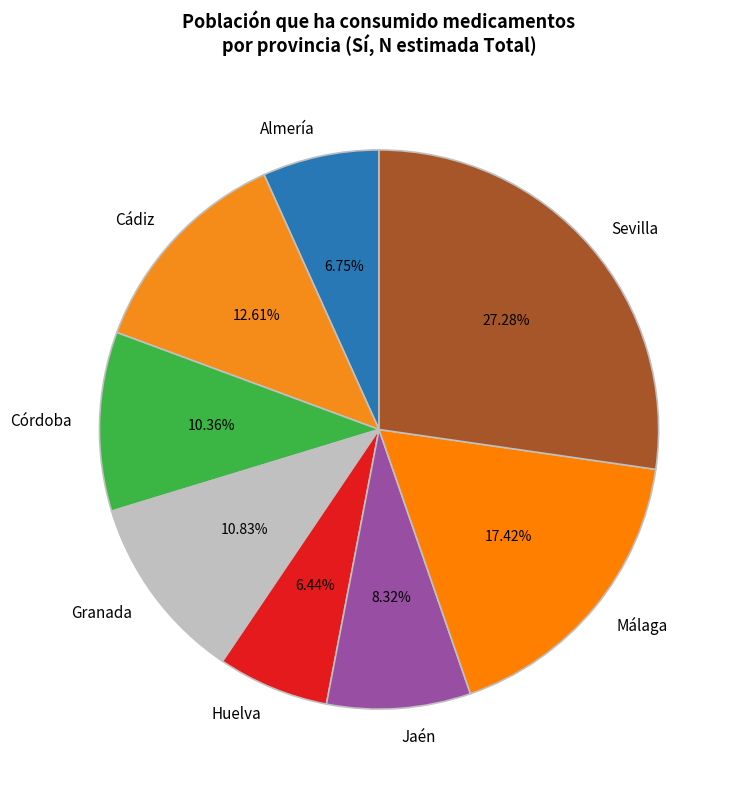

Which has a higher value, Huelva or Cádiz?

Cádiz